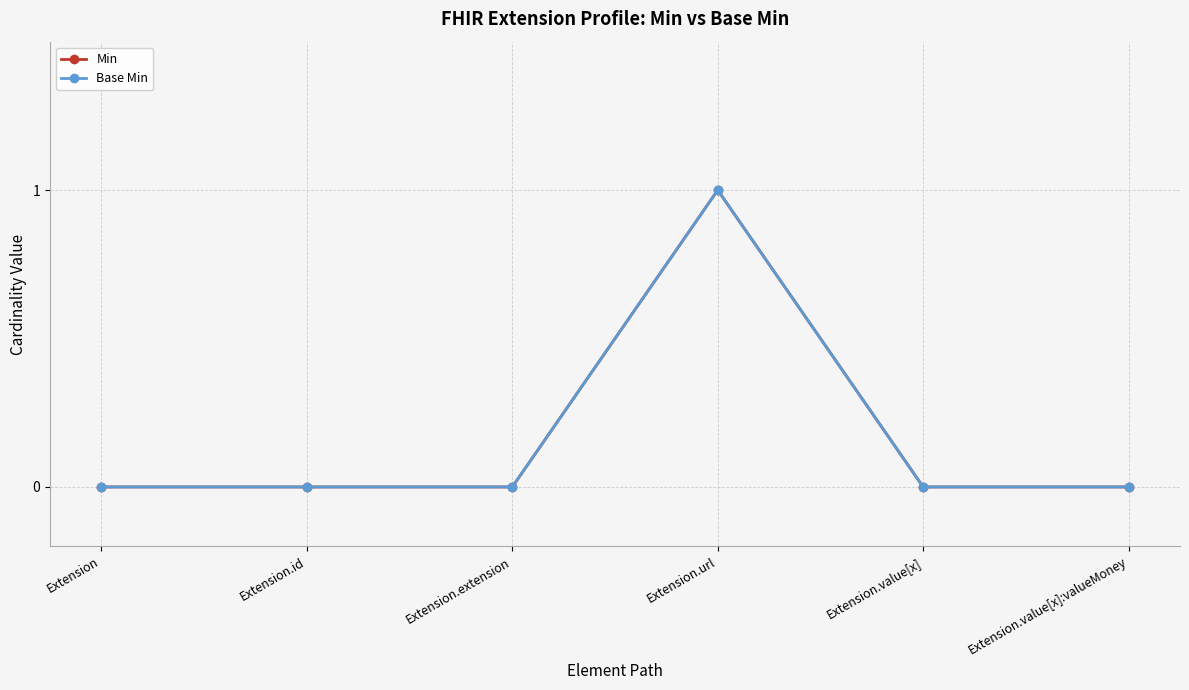

At which category is the sum across all series the highest?

Extension.url